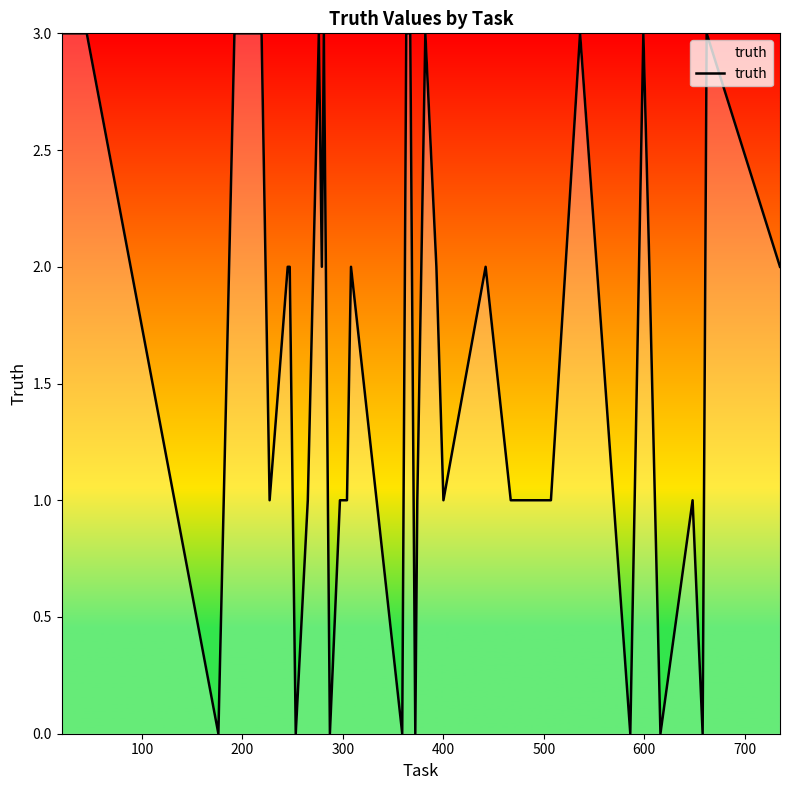

Is this an area chart (filled region under the line)?

No